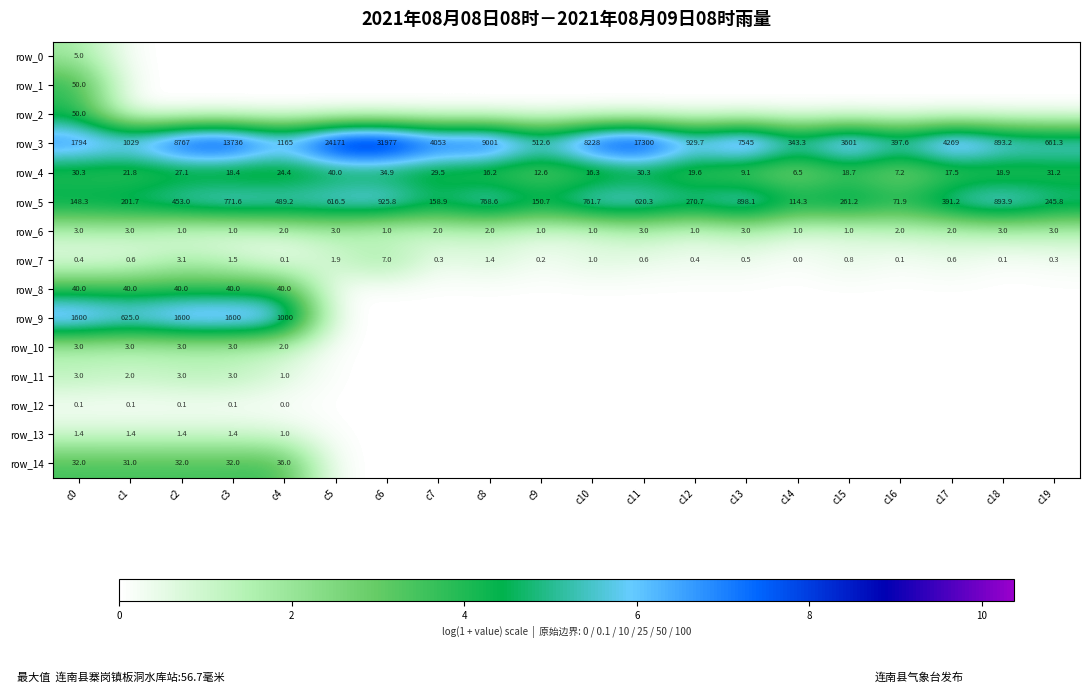

What is the greatest value displayed?

10.4